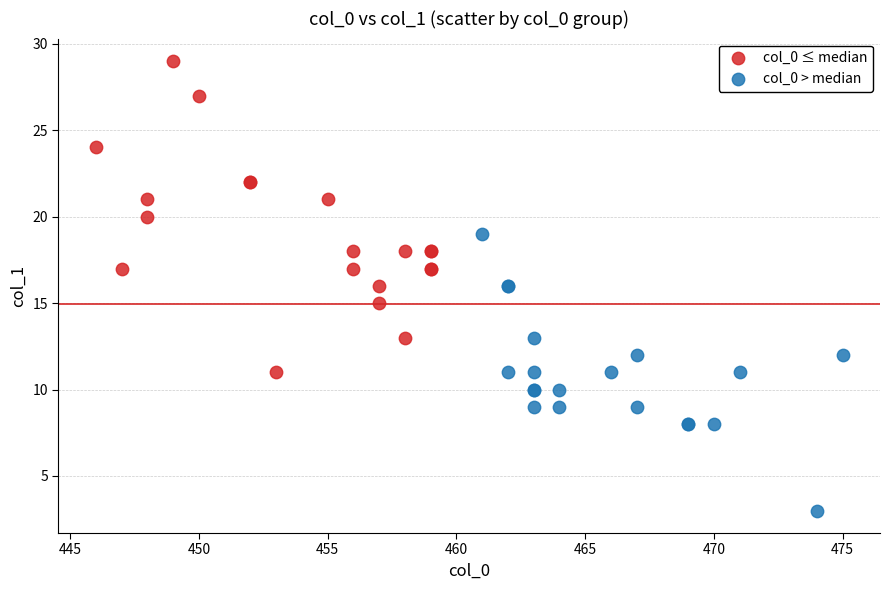

Which series reaches the minimum Y coordinate?

col_0 > median